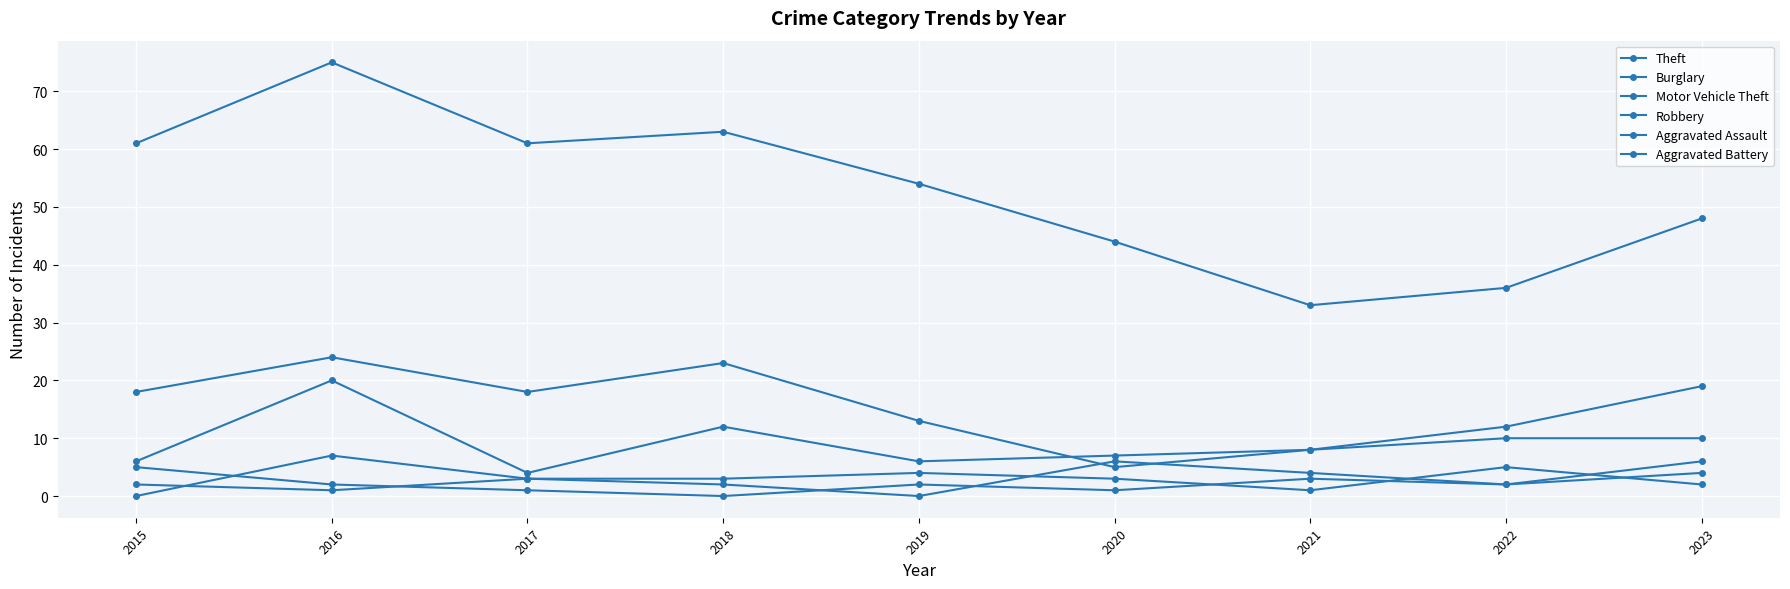

Reading left to right, what are all the values shown in this chart?

Theft: 61	75	61	63	54	44	33	36	48
Burglary: 18	24	18	23	13	5	8	12	19
Motor Vehicle Theft: 6	20	4	12	6	7	8	10	10
Robbery: 0	7	3	2	0	6	4	2	6
Aggravated Assault: 2	1	3	3	4	3	1	5	2
Aggravated Battery: 5	2	1	0	2	1	3	2	4